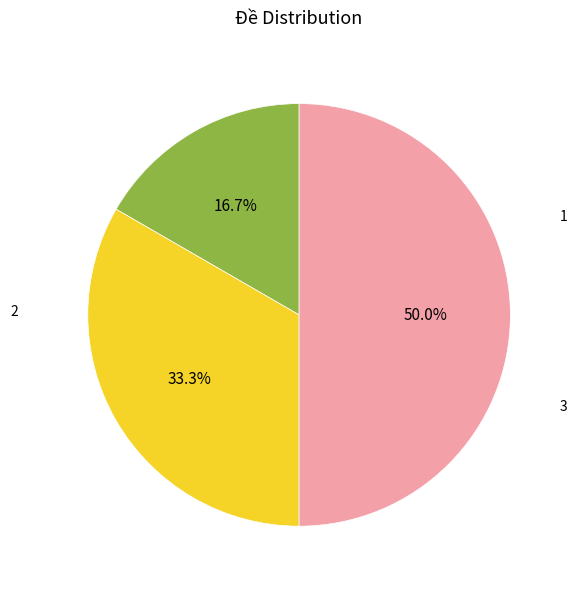

How many slices are in this pie chart?

3